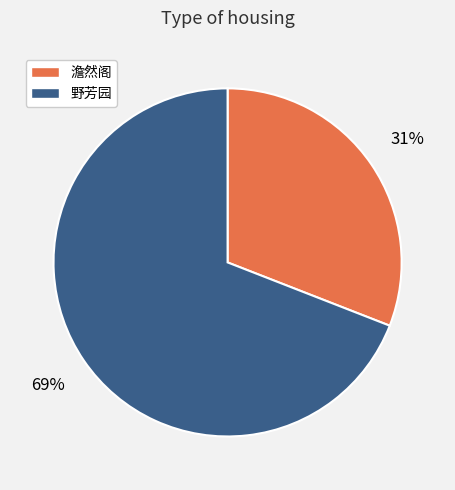

Count the number of slices in the pie.

2